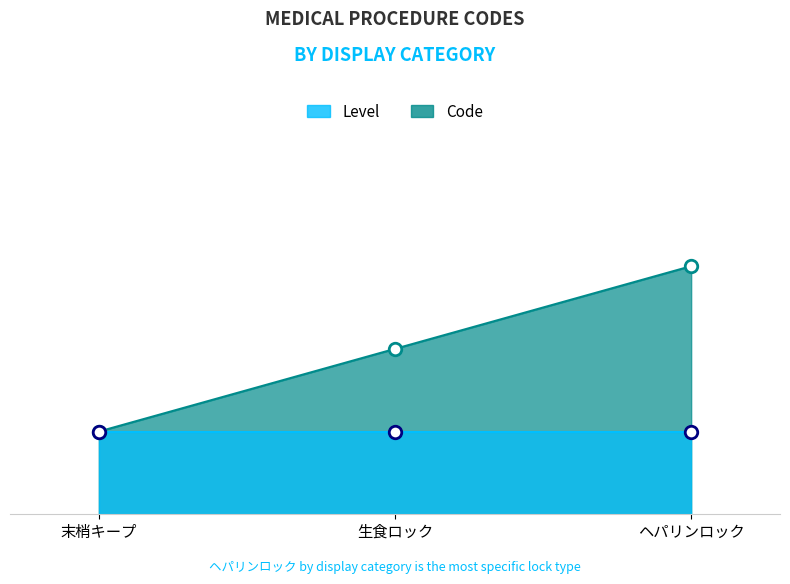

Reading left to right, list all the values displayed in this chart.

1	2	3